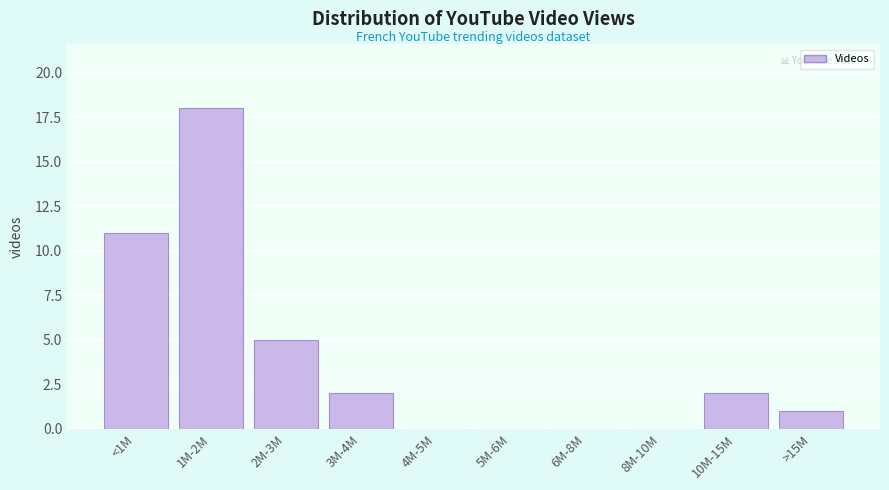

Reading right to left, extract all data points from this chart.

>15M=1	10M-15M=2	8M-10M=0	6M-8M=0	5M-6M=0	4M-5M=0	3M-4M=2	2M-3M=5	1M-2M=18	<1M=11